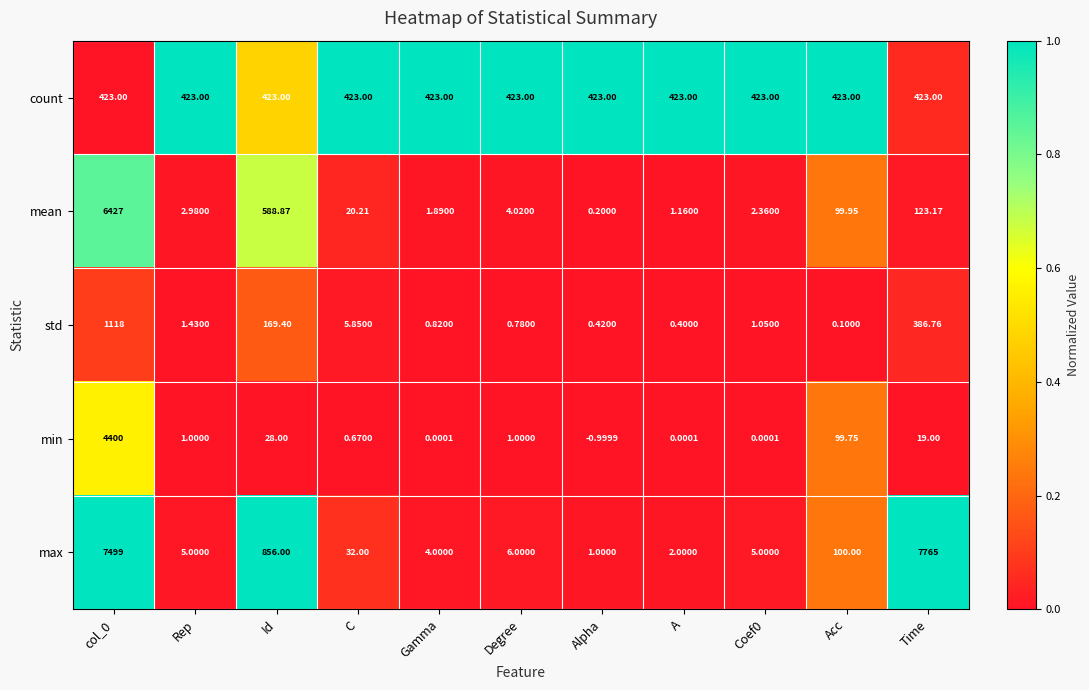

Which series changed the most between col_0 and C?

max